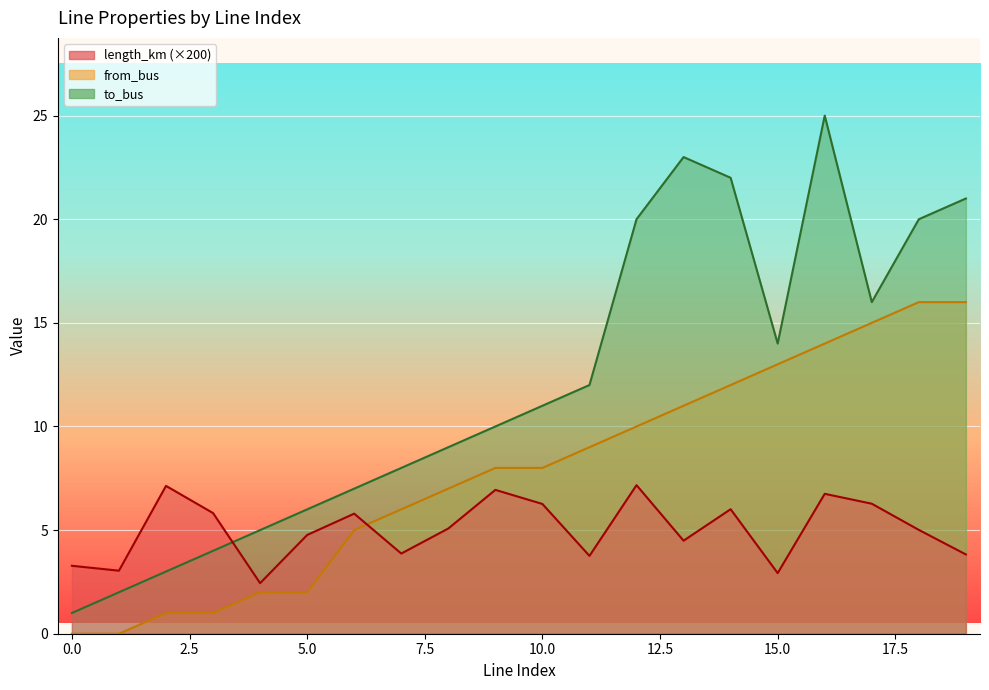

The from_bus series shows 7.8 at 7. True or false?

False